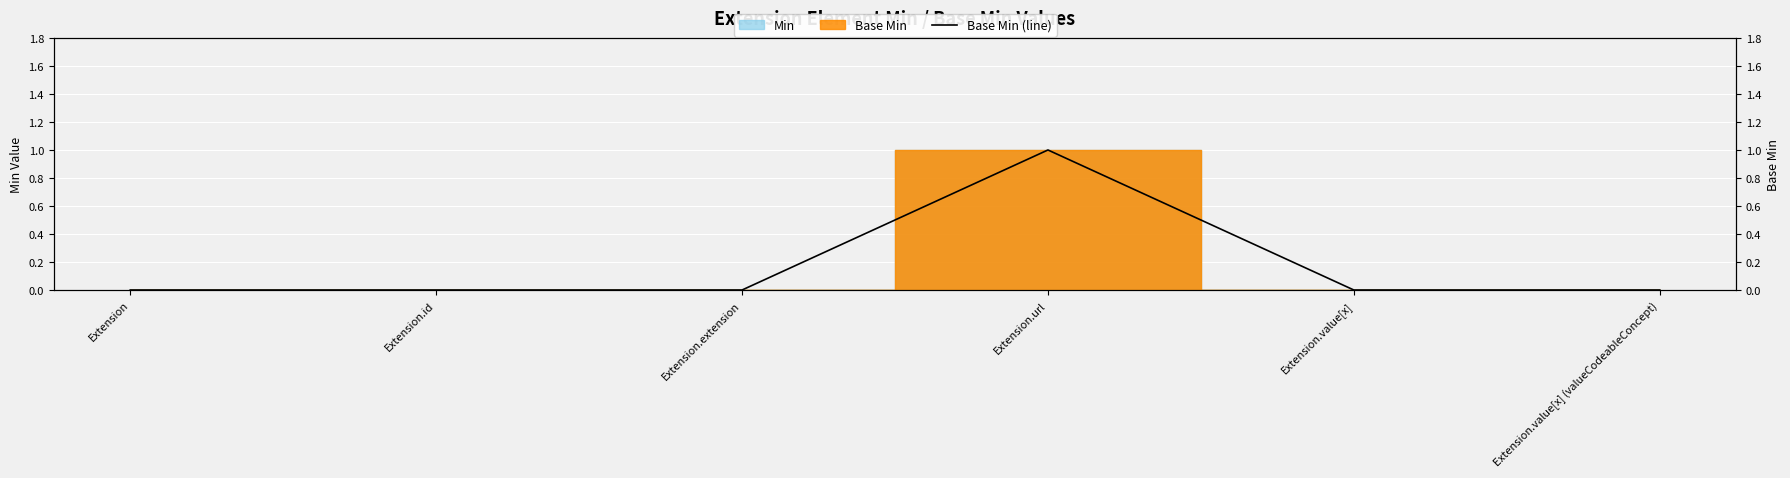

How many values are between 0 and 1?

6